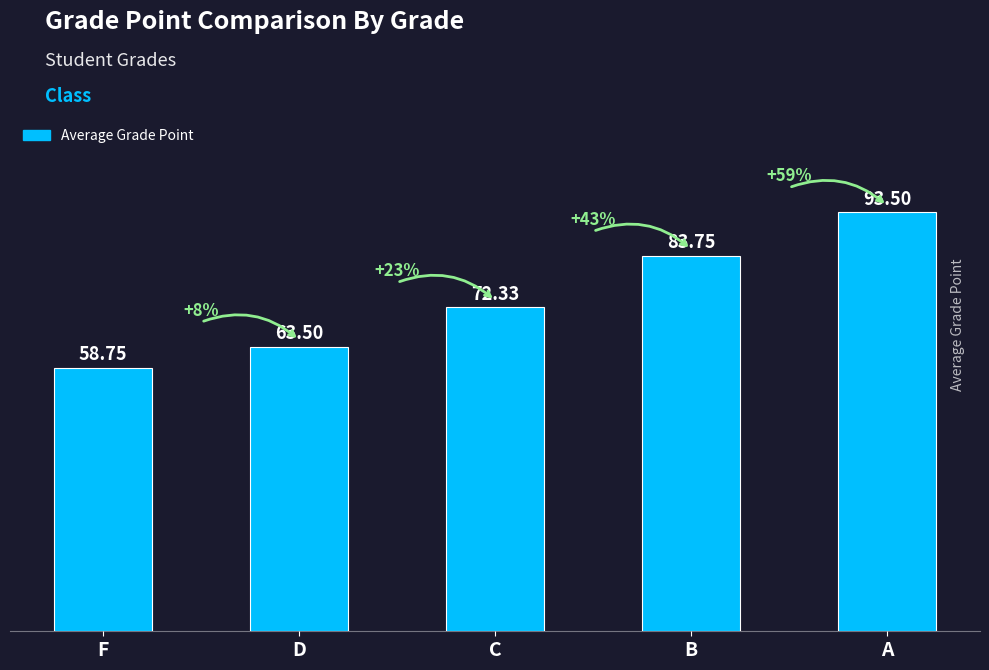

What is the difference between the maximum and second lowest values?

30.0